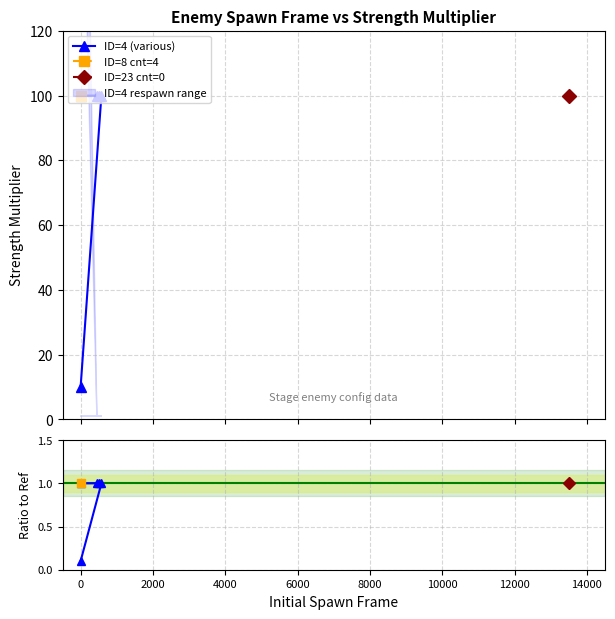

What is the difference between the maximum and minimum values in the ID=4 series?

0.9